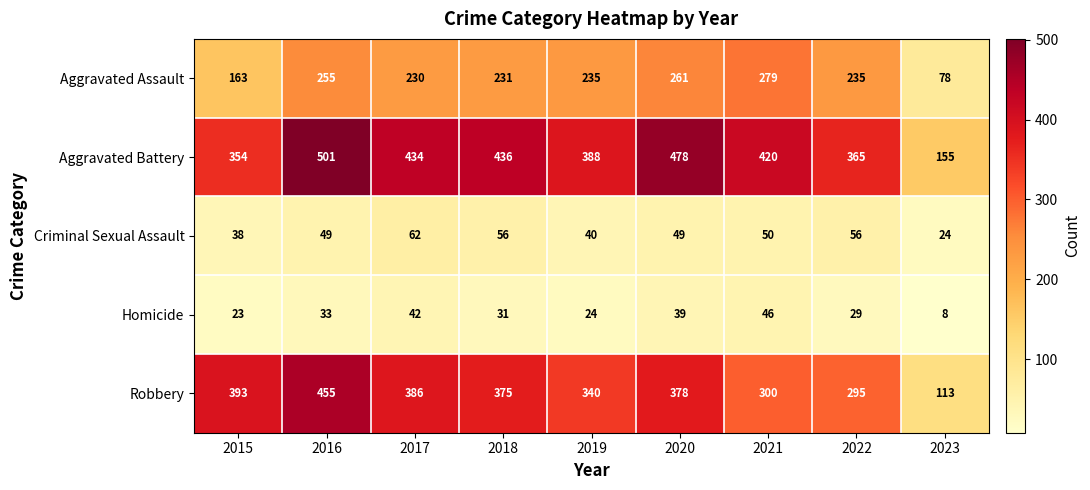

How many distinct data groups are displayed?

5